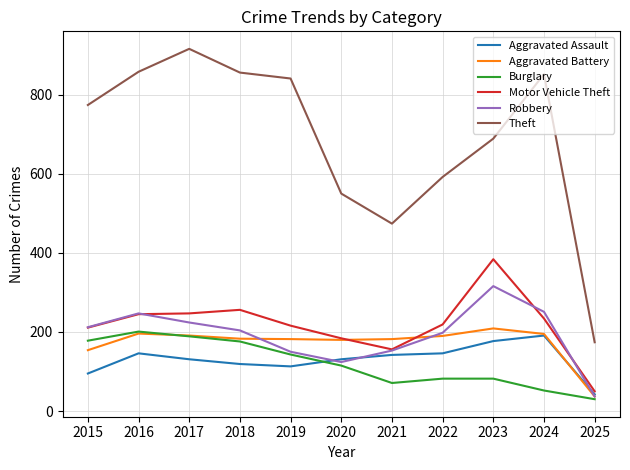

What is the difference between the maximum and minimum values in the Robbery series?

279